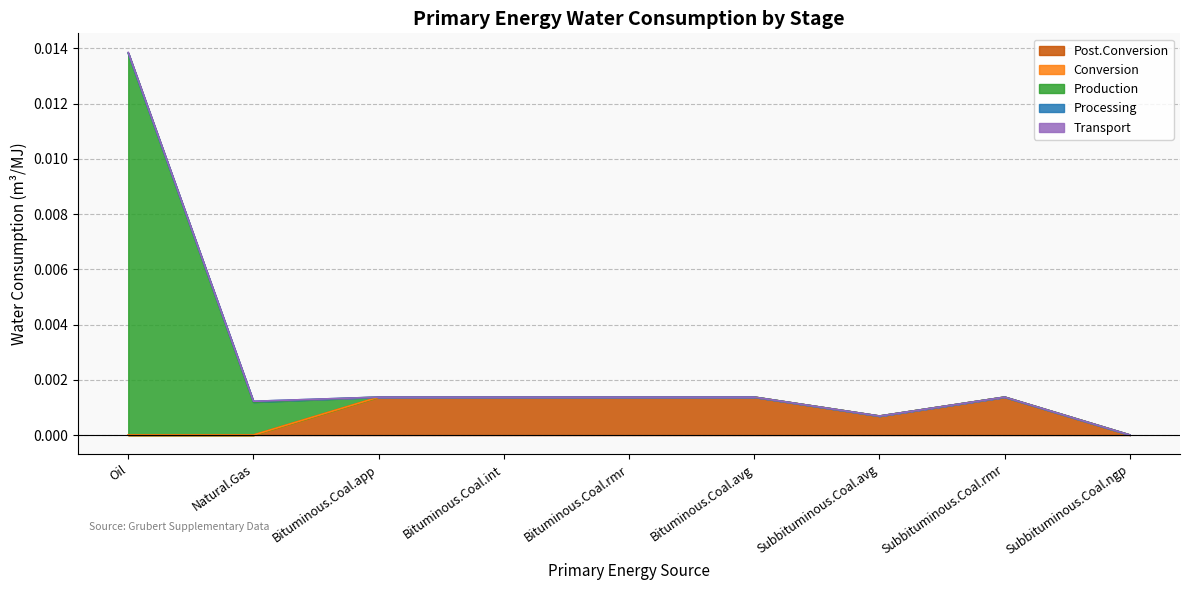

How many positive values does the Post.Conversion series have?

7